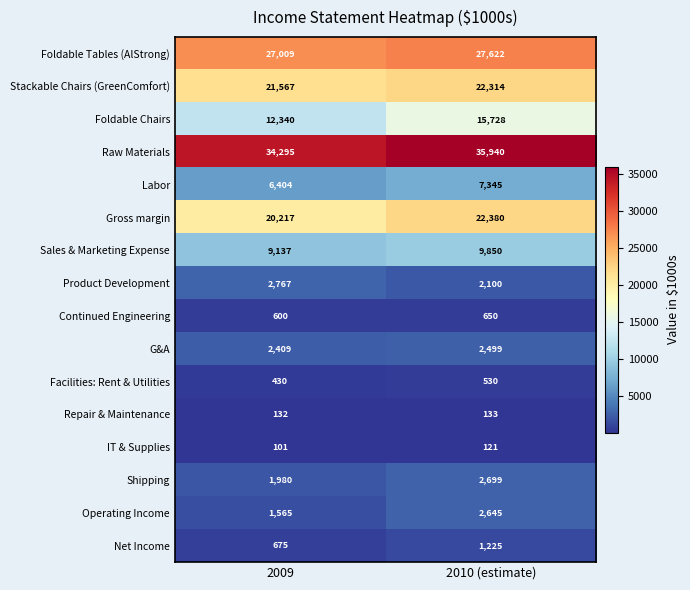

What is the sum of all Foldable Chairs values?

28068